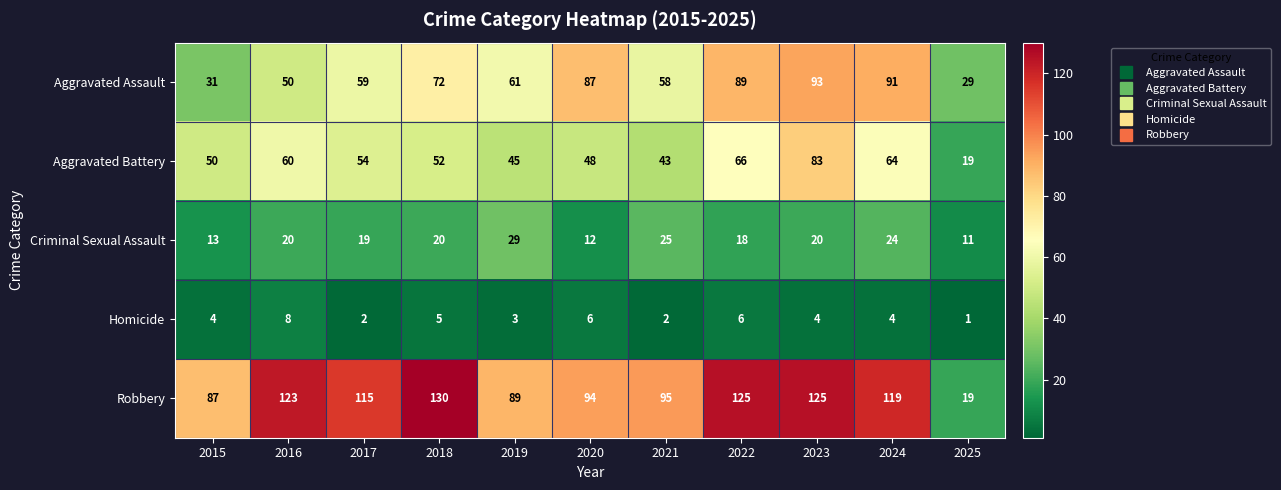

True or false: Homicide has a value of 14 at 2016.

False